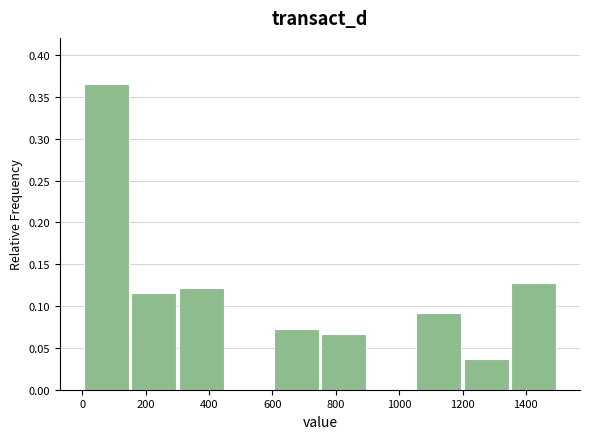

Reading left to right, transcribe this chart: for each bar, give the range it covers on the x-axis and its height. Neither the bar edges nor the heights are printed on the chart, so give them approximately, as read against the axes.

0 to 150: 0.365
150 to 300: 0.115
300 to 450: 0.120
450 to 600: 0
600 to 750: 0.075
750 to 900: 0.065
900 to 1050: 0
1050 to 1200: 0.090
1200 to 1350: 0.035
1350 to 1500: 0.130